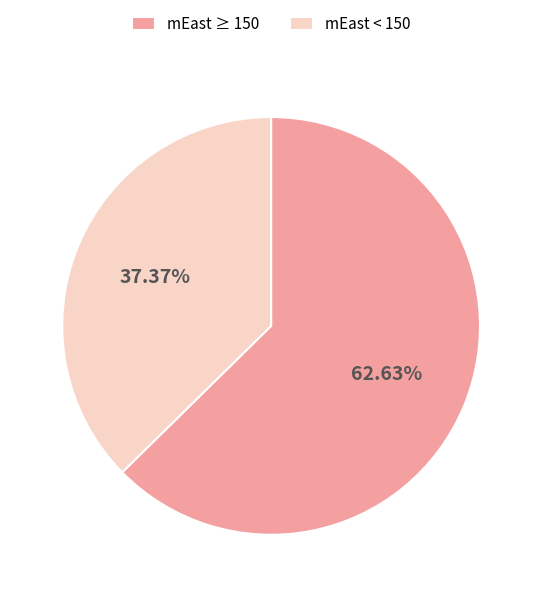

Approximately how many times larger is the value at mEast < 150 compared to mEast ≥ 150?

0.6